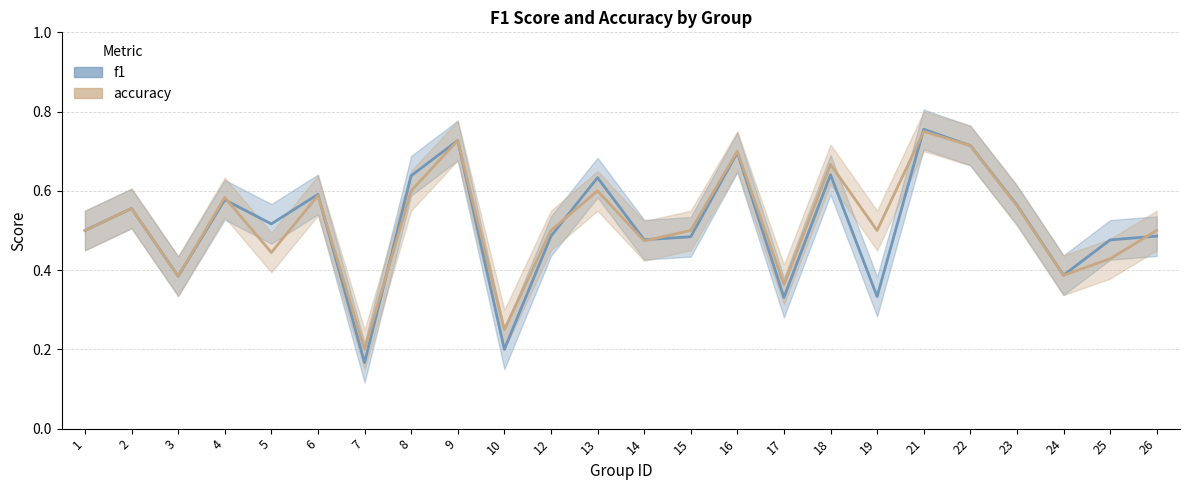

What is the value of the accuracy point at the 12th from the left?

0.6